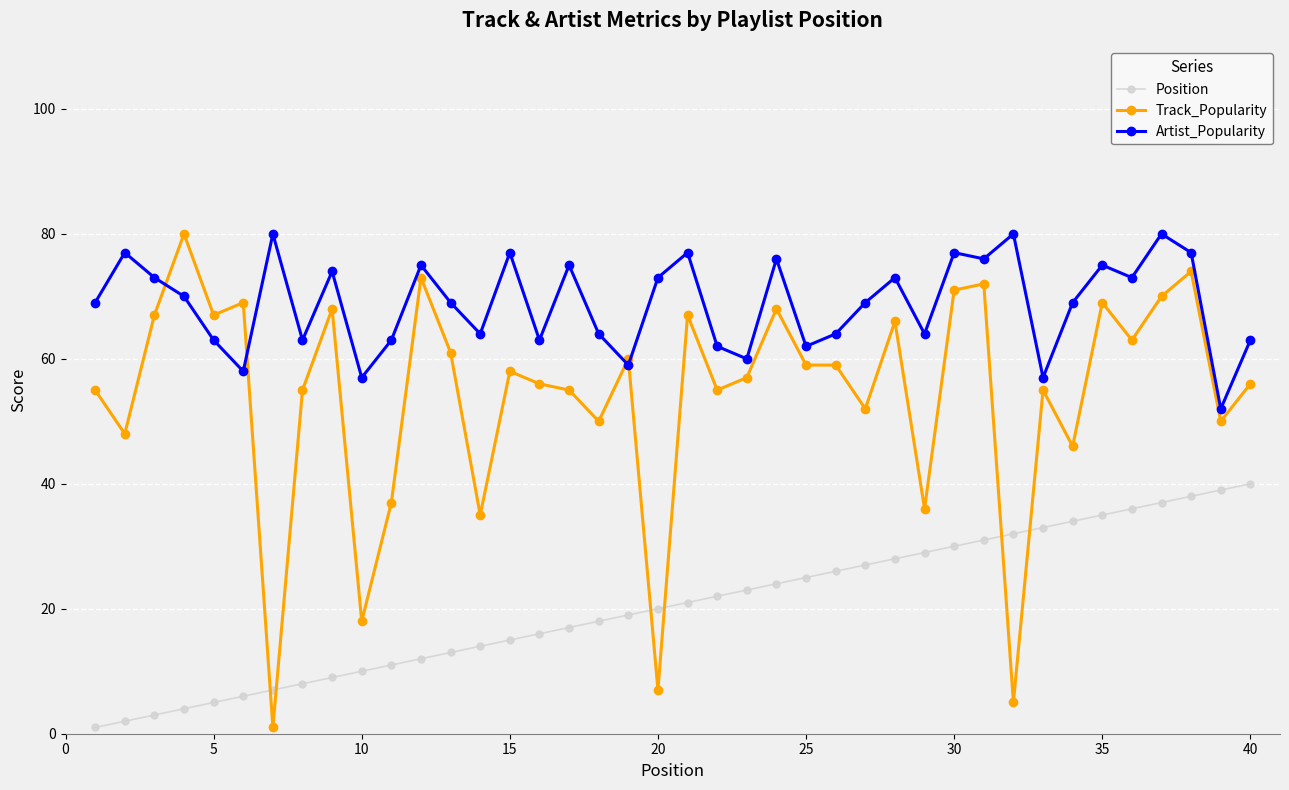

What is the highest value of the Track_Popularity series?

80